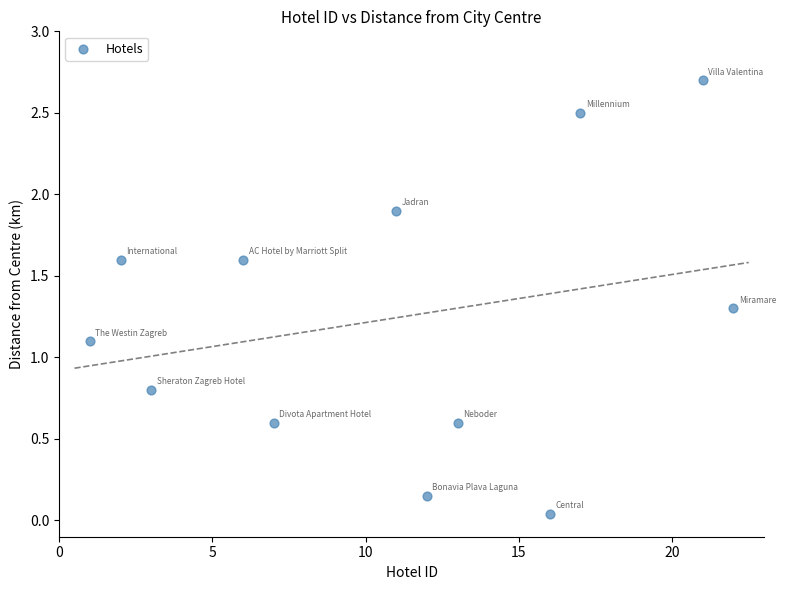

What Y value in the scatter plot is closest to 1?

1.1